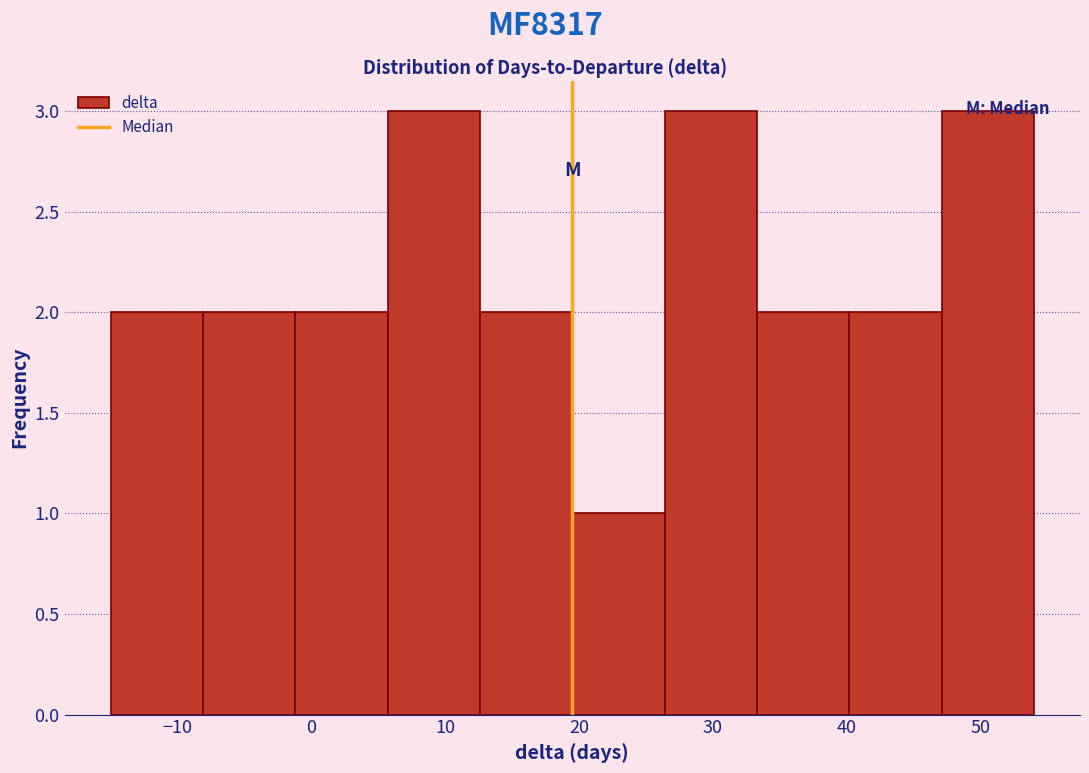

Reading left to right, transcribe this chart: for each bar, give the range it covers on the x-axis and its height. Neither the bar edges nor the heights are printed on the chart, so give them approximately, as read against the axes.

-15.0 to -8.1: 2
-8.1 to -1.2: 2
-1.2 to 5.7: 2
5.7 to 12.6: 3
12.6 to 19.5: 2
19.5 to 26.4: 1
26.4 to 33.3: 3
33.3 to 40.2: 2
40.2 to 47.1: 2
47.1 to 54.0: 3